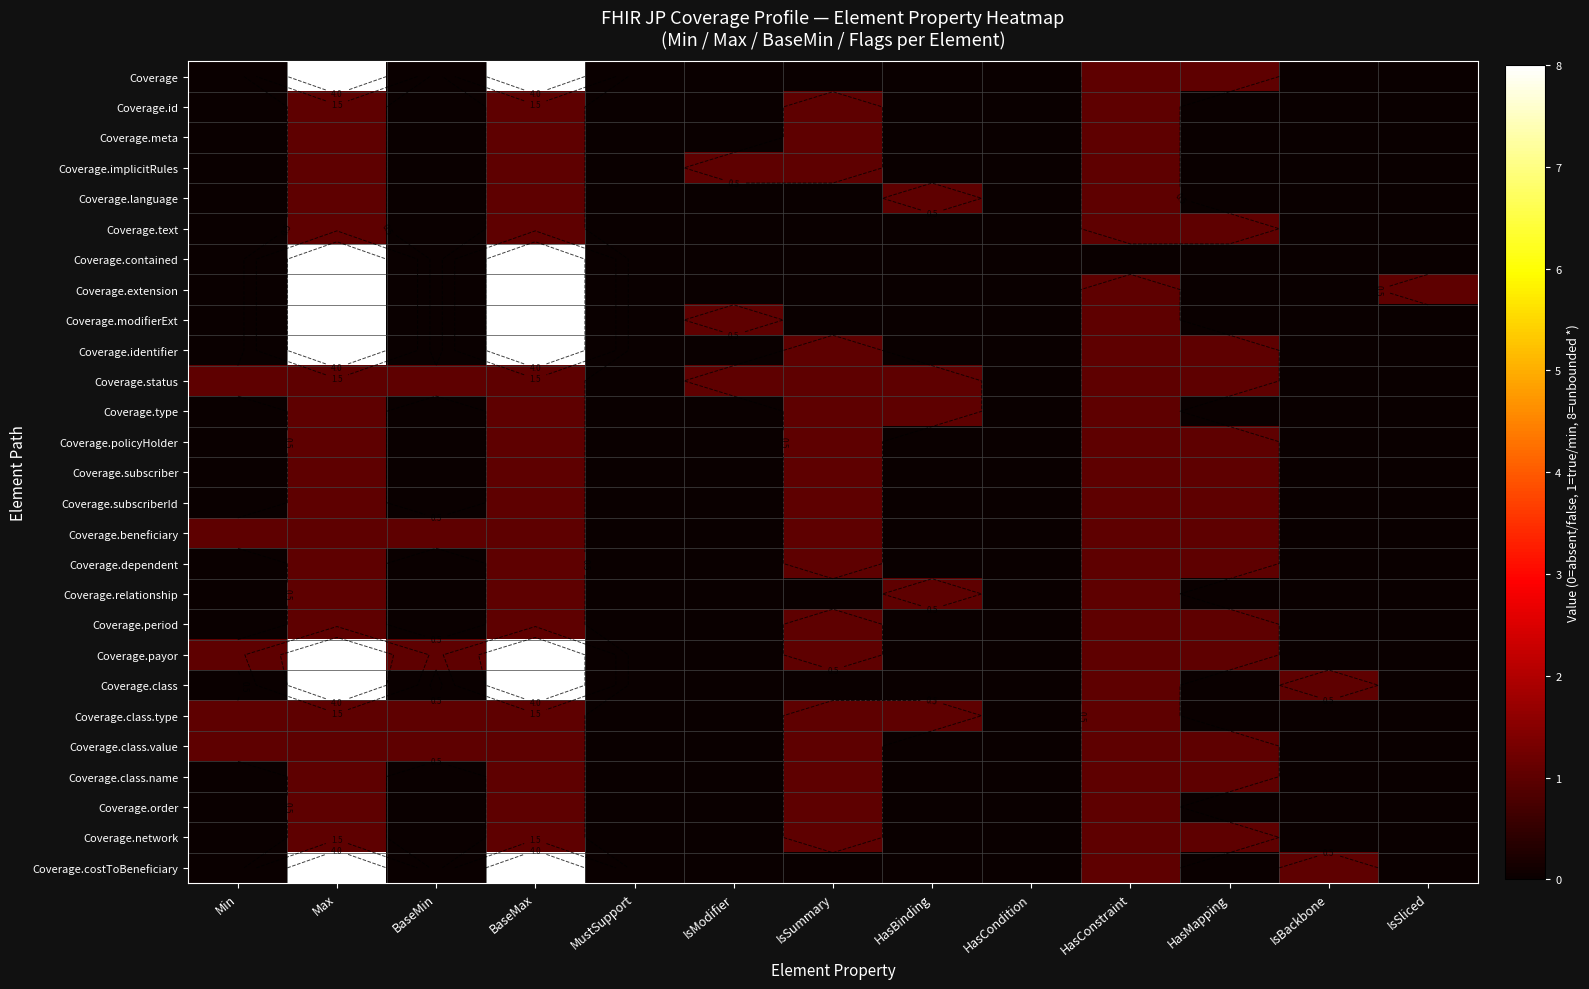

What is the average value of the Coverage.modifierExt series?

1